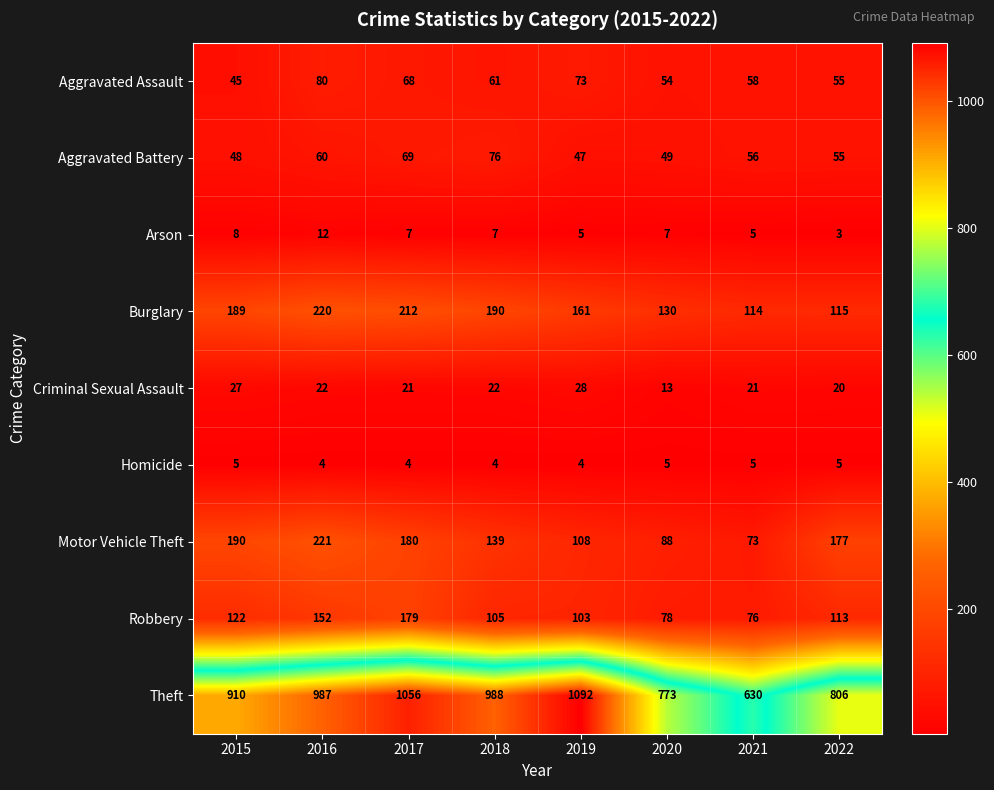

What is the lowest value of the Theft series?

630